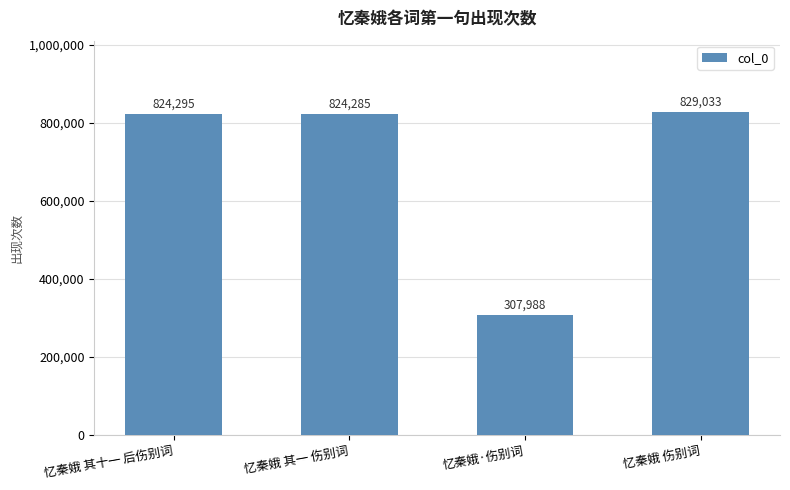

What is the ratio of the value at 忆秦娥·伤别词 to the value at 忆秦娥 伤别词?

0.4